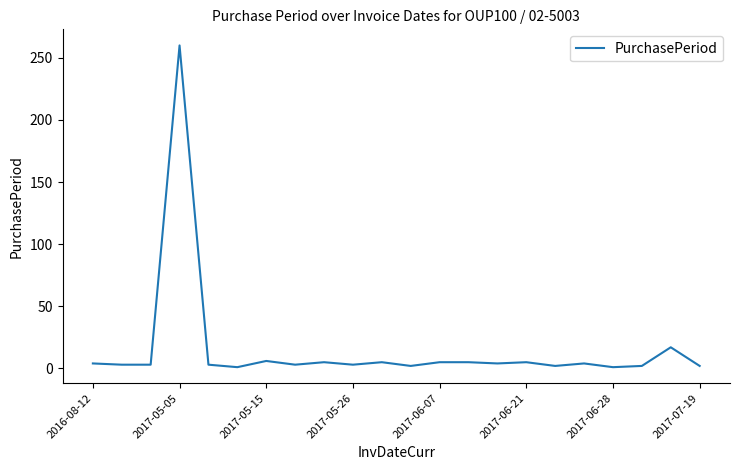

What is the greatest value displayed?

260